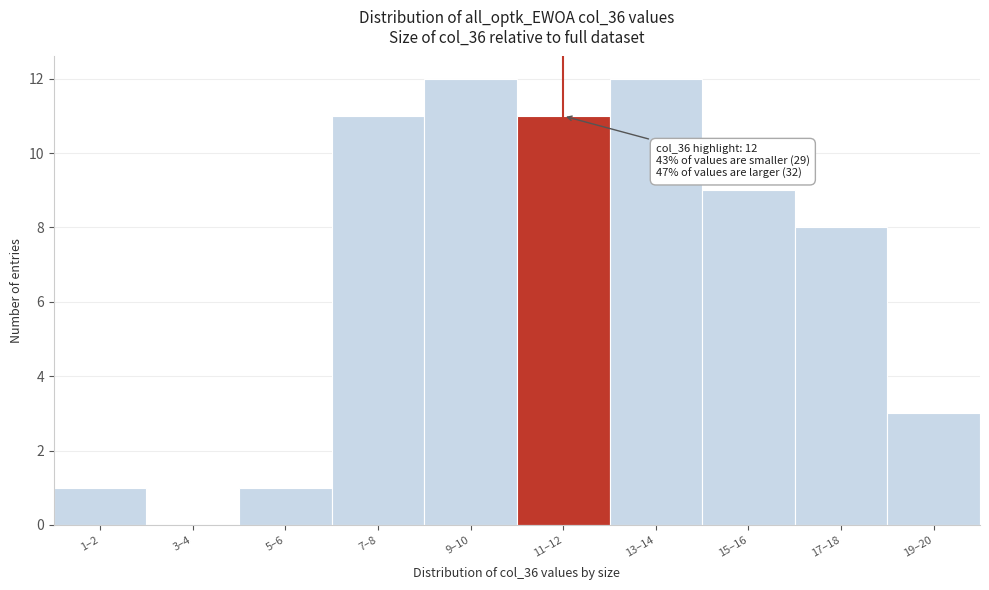

Reading left to right, extract all data points from this chart.

1–2=1	3–4=0	5–6=1	7–8=11	9–10=12	11–12=11	13–14=12	15–16=9	17–18=8	19–20=3